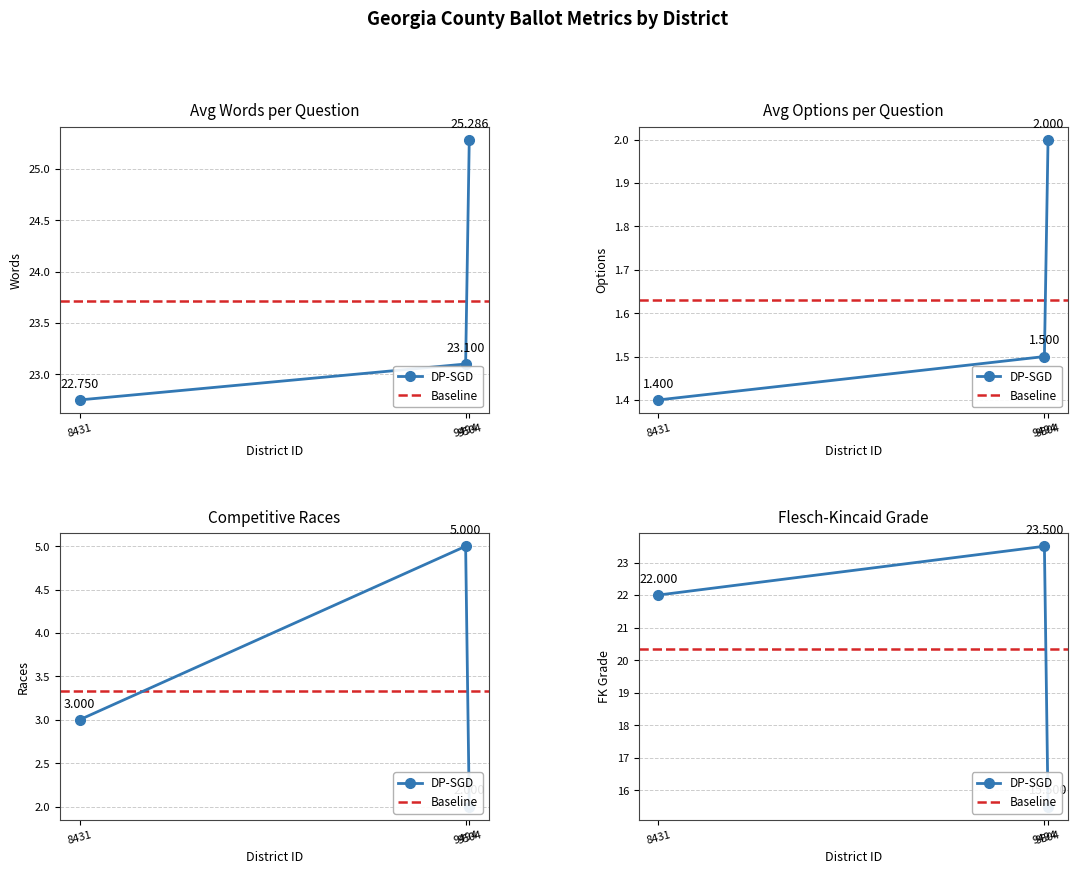

Reading left to right, extract all data points from this chart.

avg_words_per_question: 22.8	23.1	25.3
avg_options_per_question: 1.4	1.5	2.0
competitive_races: 3.0	5.0	2.0
flesch_kincaid_grade: 22.0	23.5	15.5